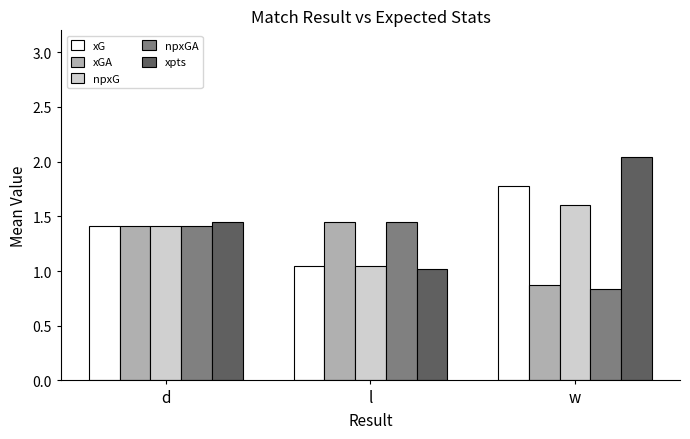

List the labels in order of npxG value, largest first.

w, d, l